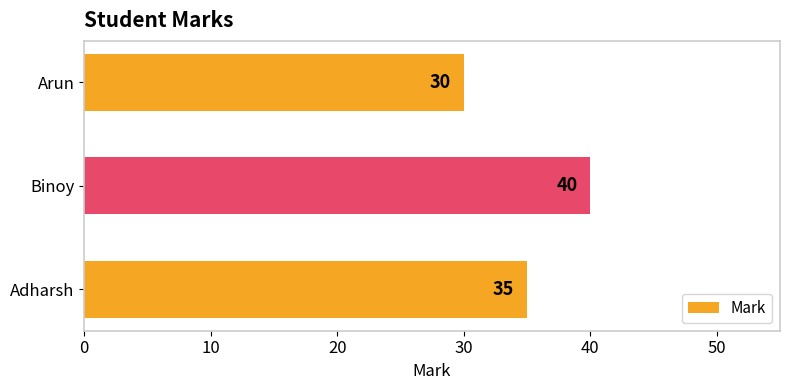

What is the value of the 3rd bar from the top?

35